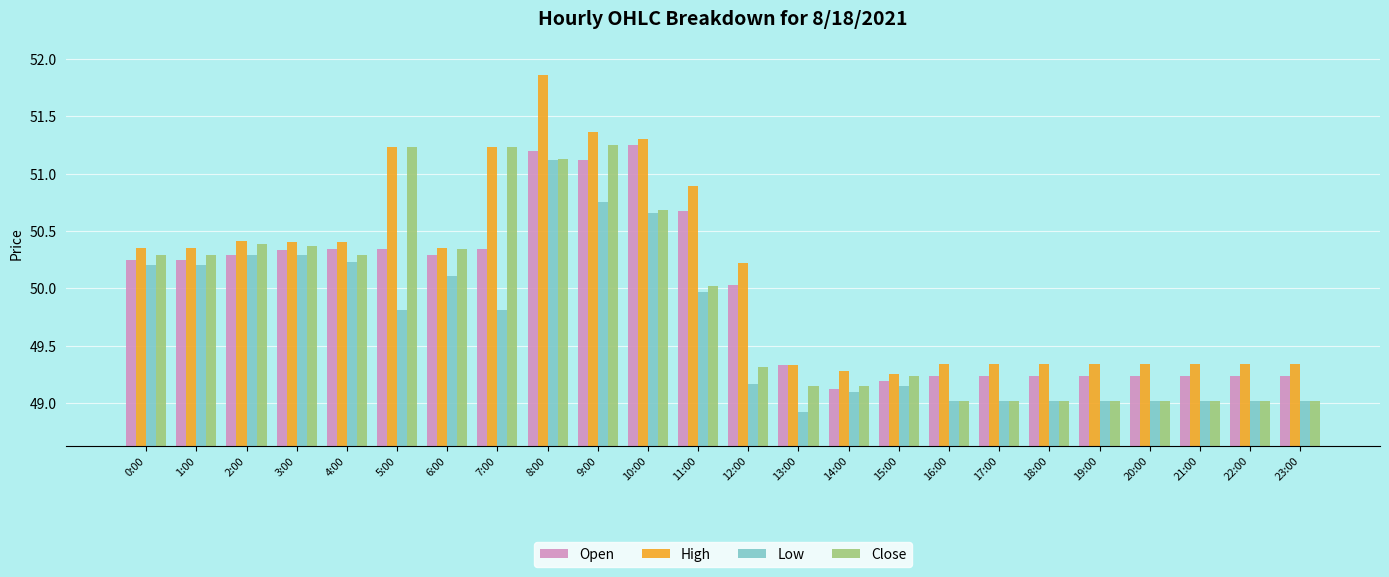

How many distinct data groups are displayed?

4